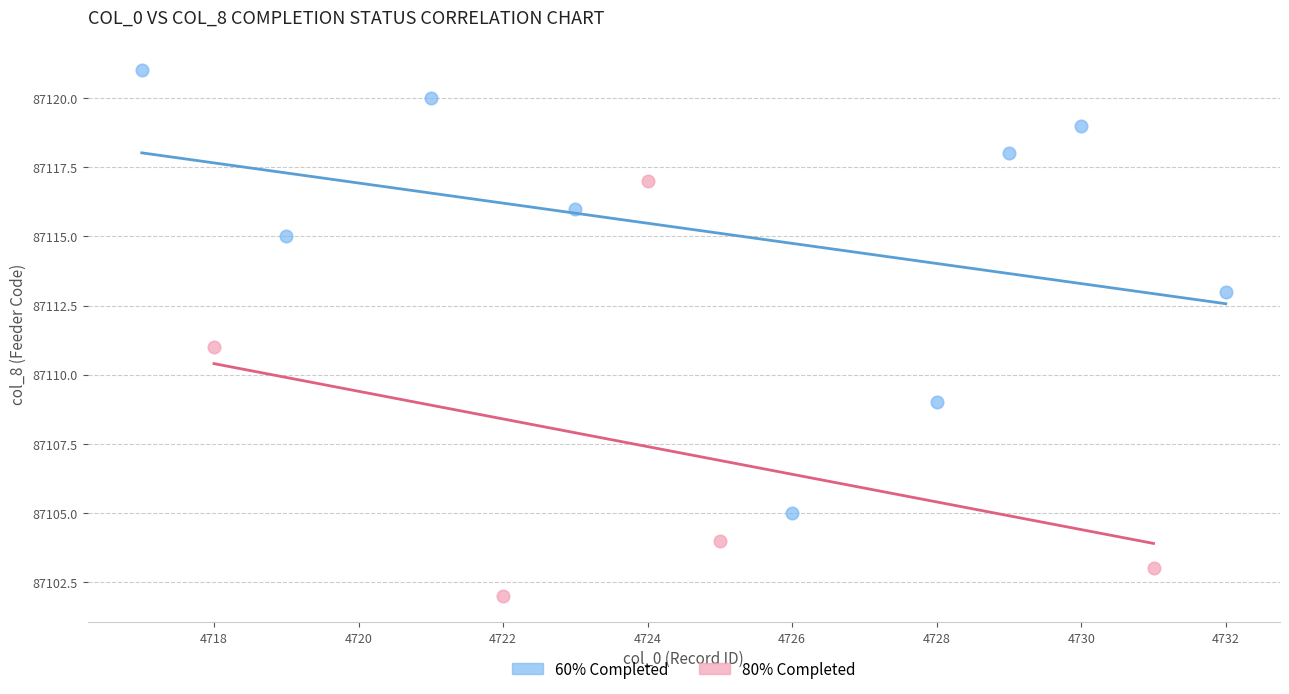

Which series has the widest spread of Y values?

60% Completed